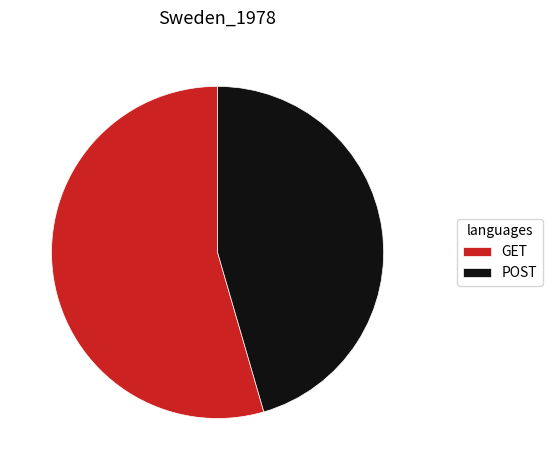

Count the number of slices in the pie.

2